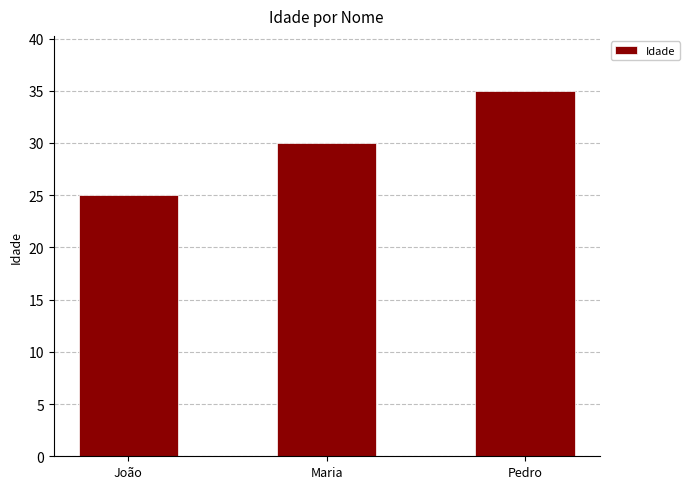

What is the change in value from João to Maria?

+5